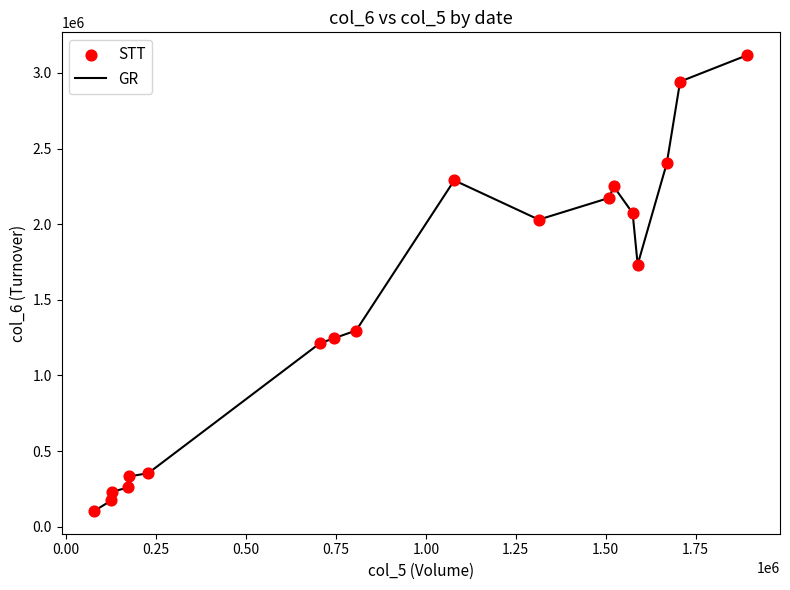

What is the minimum value shown in the chart?

104440